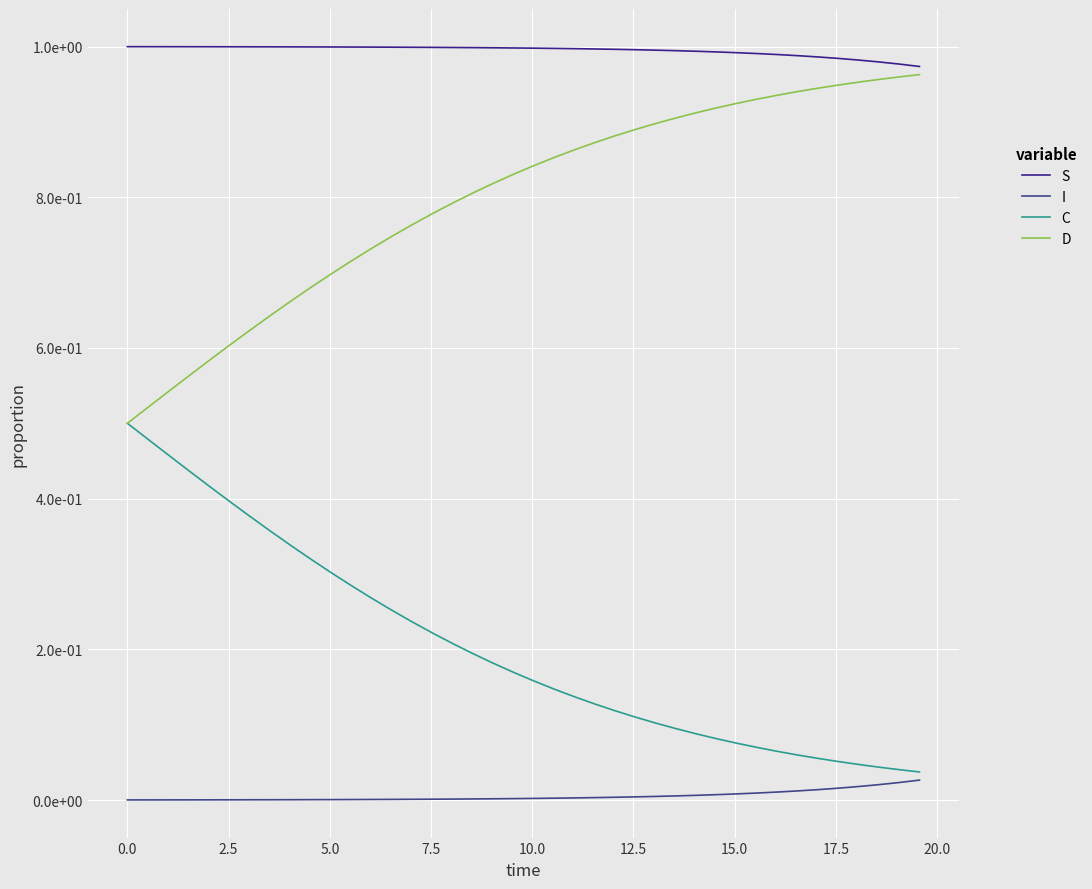

Does the chart display data point markers on the line(s)?

No